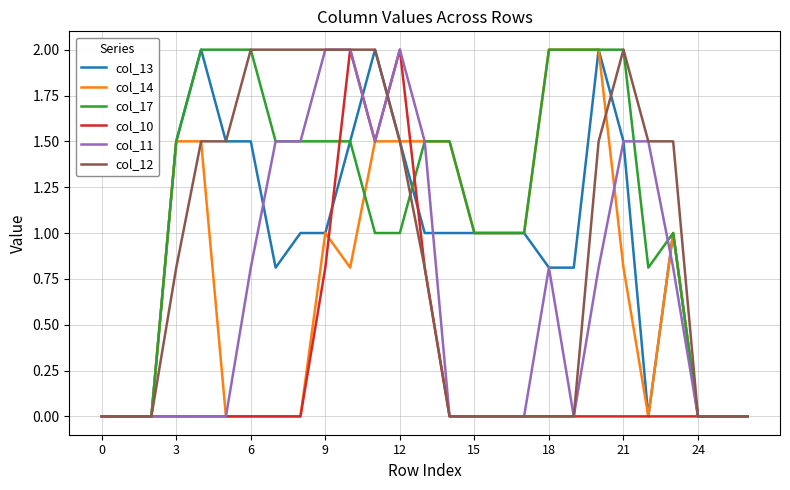

Is this an area chart (filled region under the line)?

No